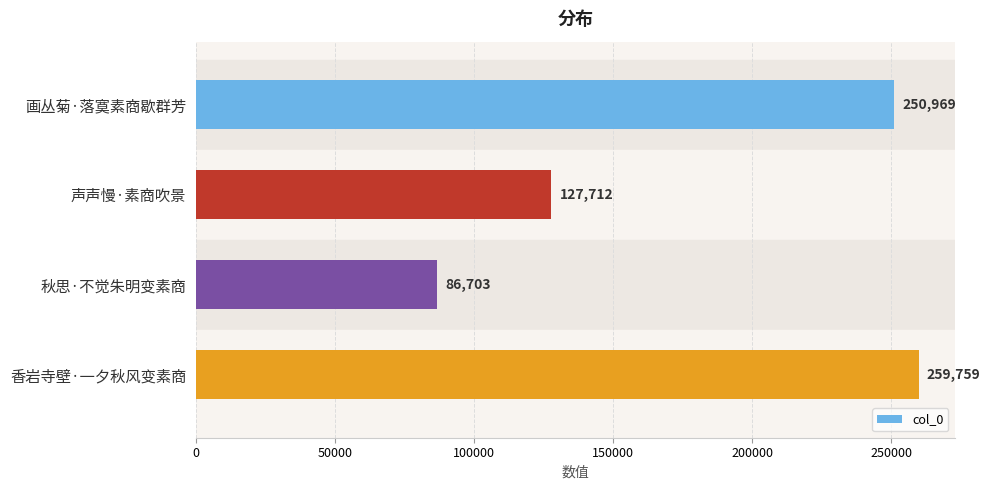

What is the maximum value shown in the chart?

259759